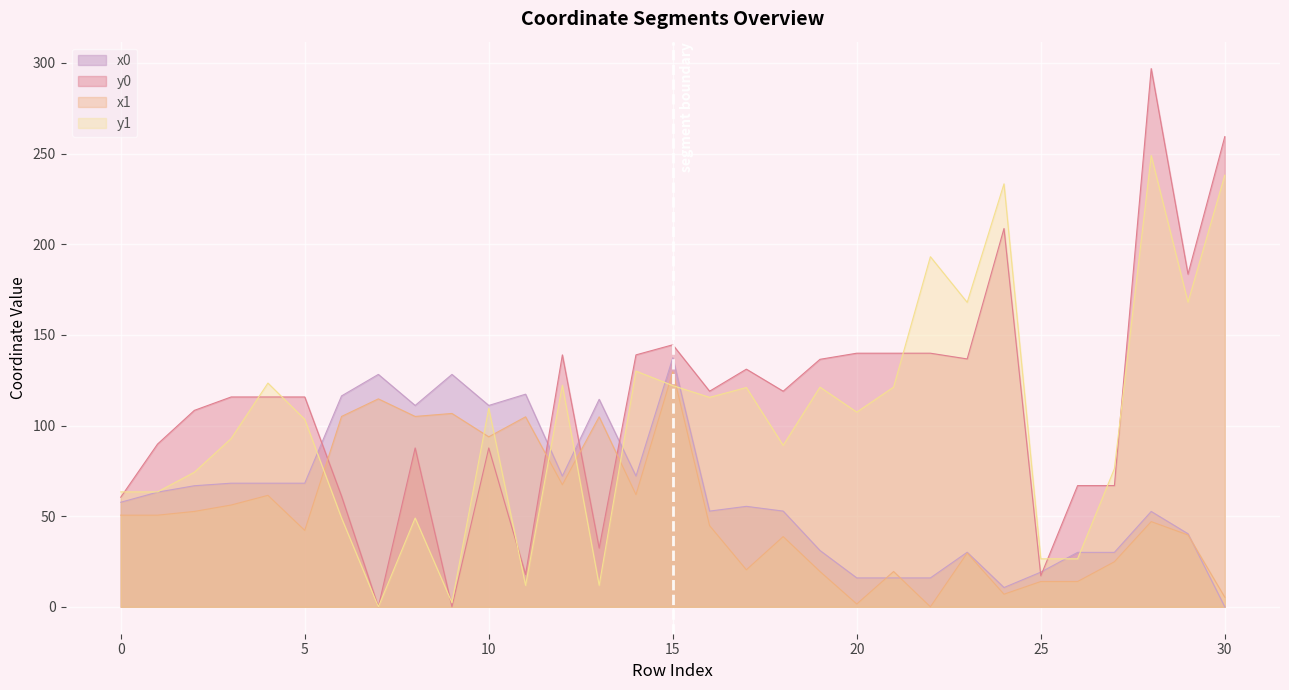

What is the difference between the maximum and second lowest values in the x0 series?

126.7